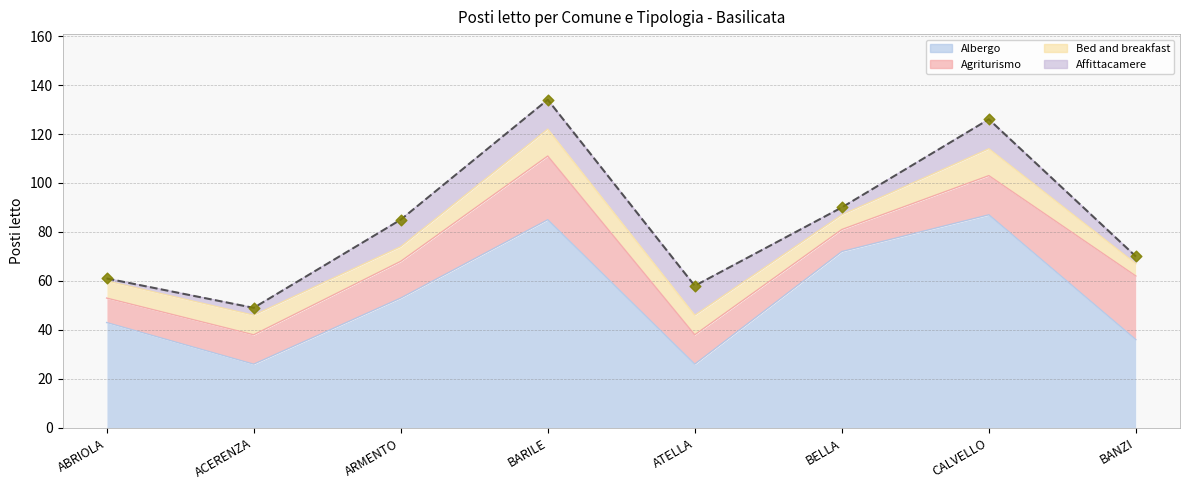

At which category is the sum across all series the highest?

BARILE